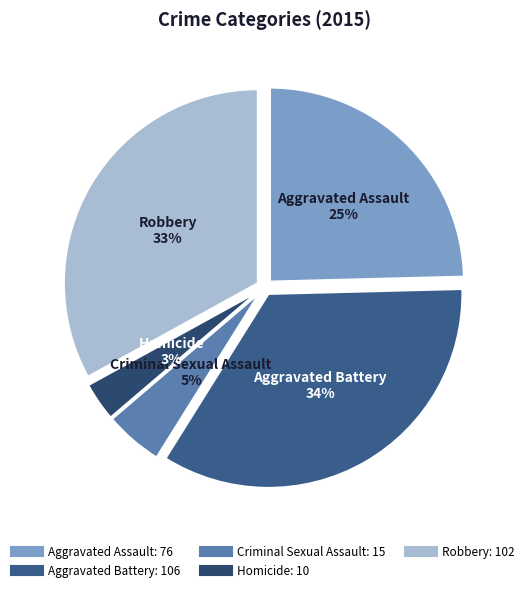

Rank the categories by value from lowest to highest.

Homicide, Criminal Sexual Assault, Aggravated Assault, Robbery, Aggravated Battery